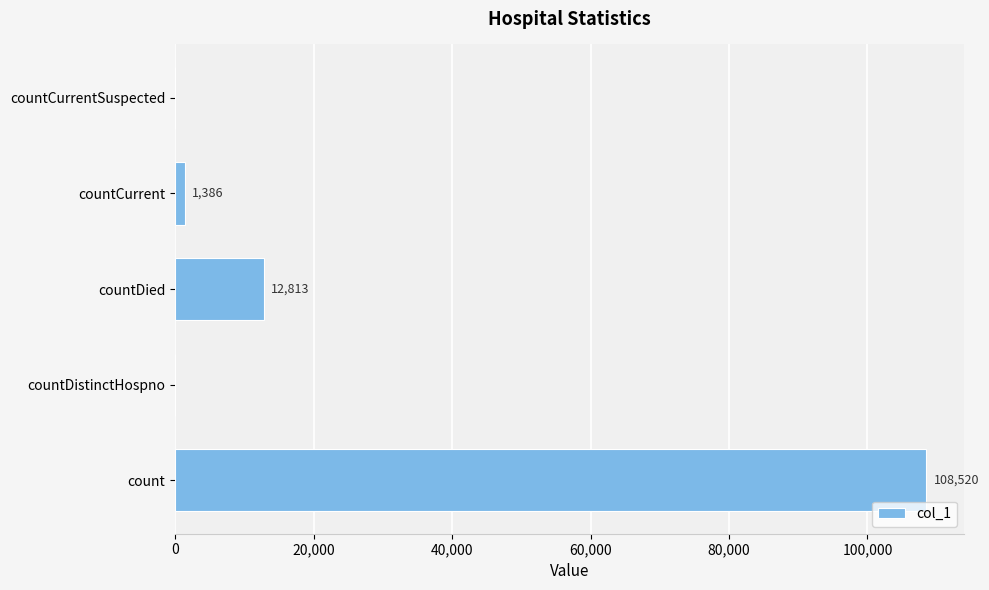

Is it true that the value at countCurrentSuspected is 0?

True